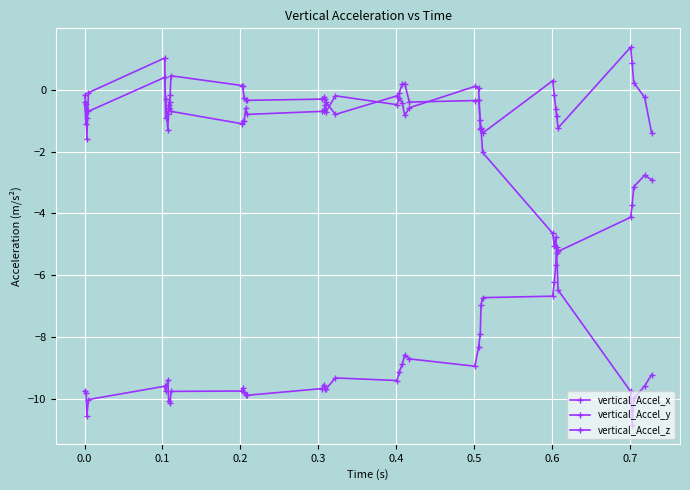

How many values in the vertical_Accel_z series are below 0?

37